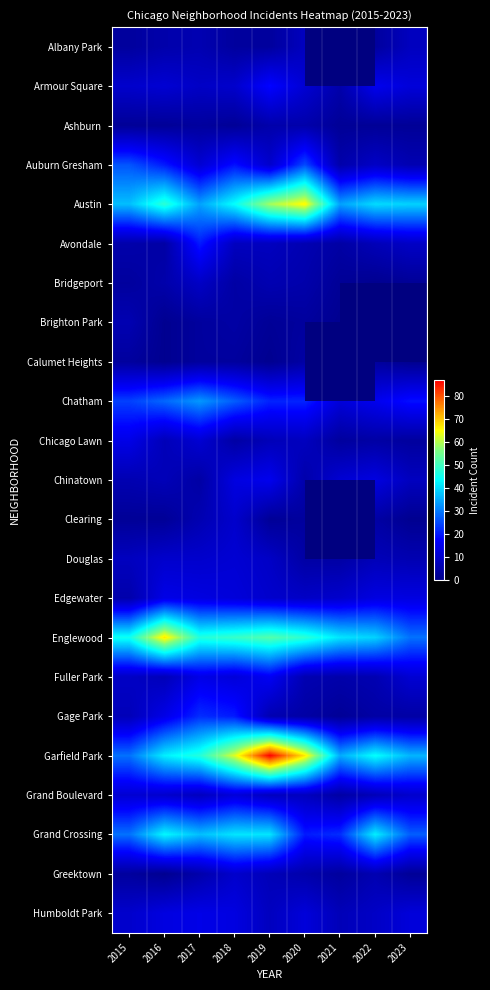

Which series has the largest total across all categories?

Garfield Park